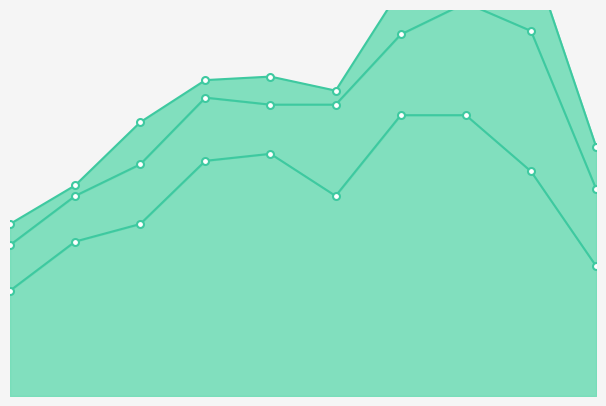

Read the Robbery value at 2019, to the nearest 10.

70